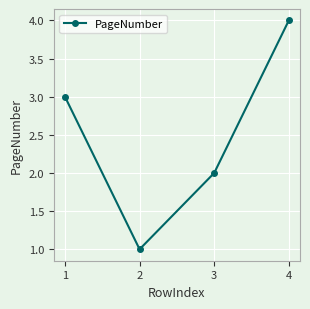

What is the maximum value shown in the chart?

4